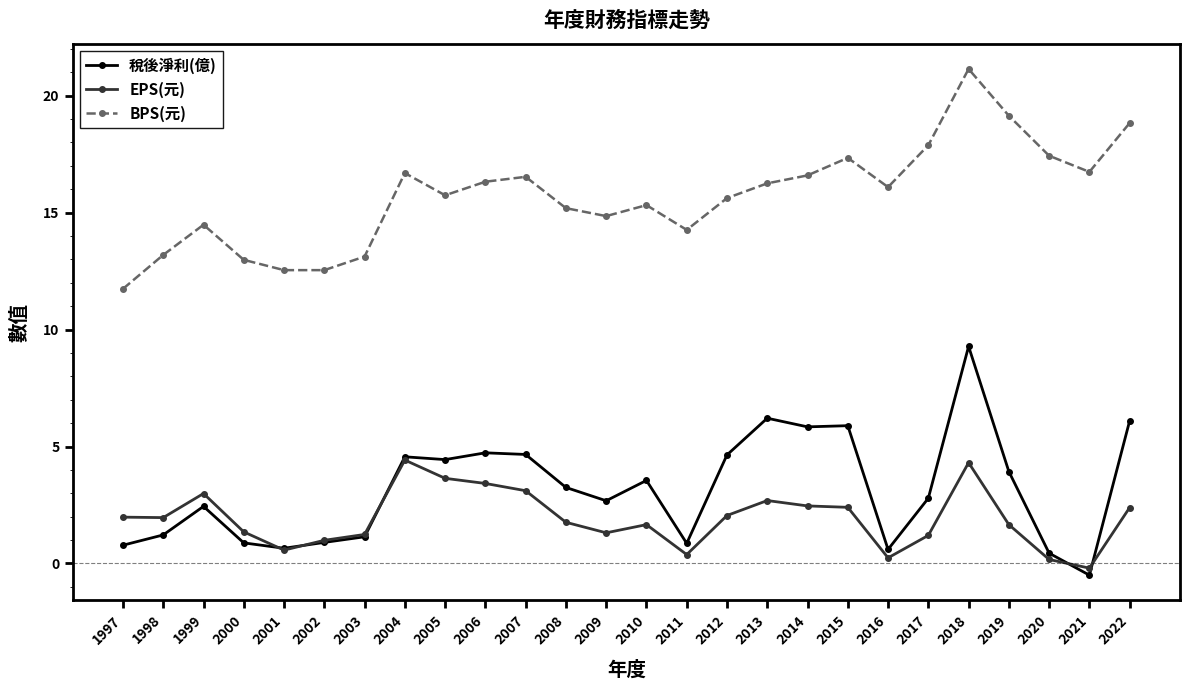

What is the approximate value of BPS(元) at 2003?

13.1